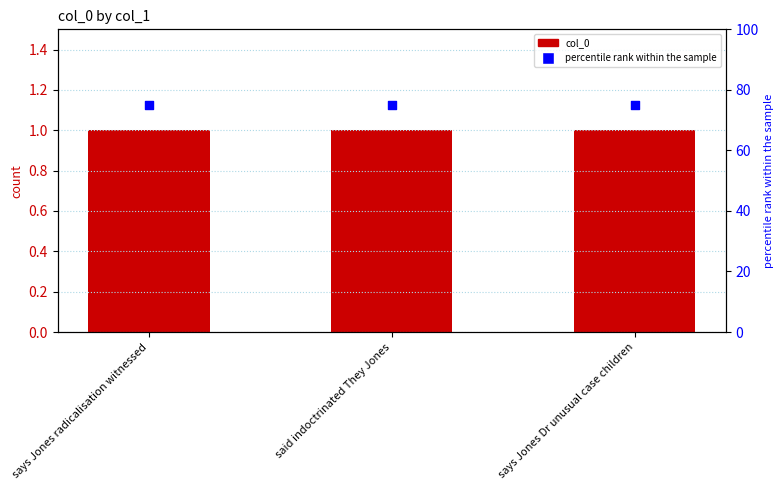

What is the total value across all series at said indoctrinated They Jones?

76